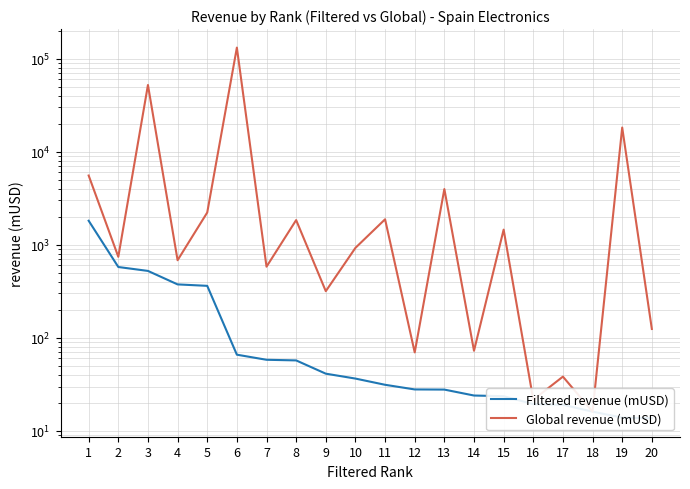

True or false: Filtered revenue (mUSD) has a value of 13.9 at 19.

True